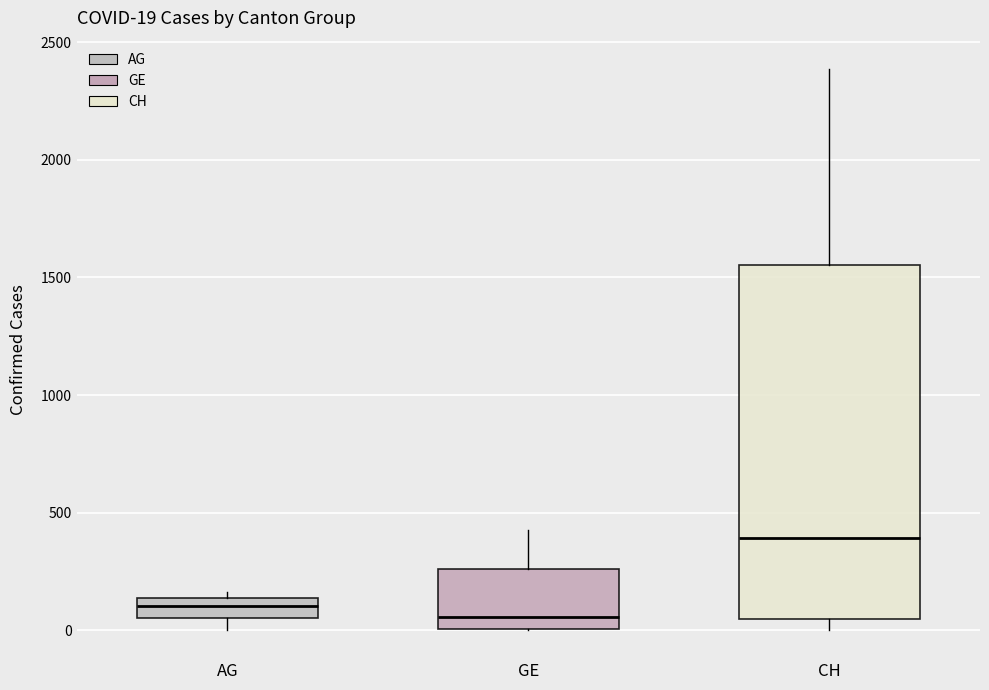

Comparing the boxes themselves (not the whiskers), which one is the tallest?

CH